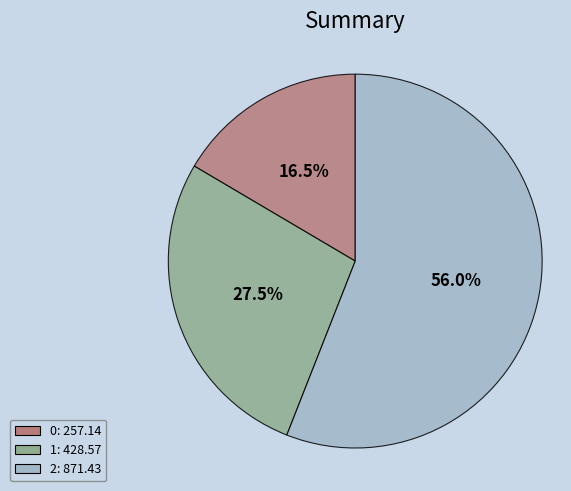

Which slice is the largest?

2